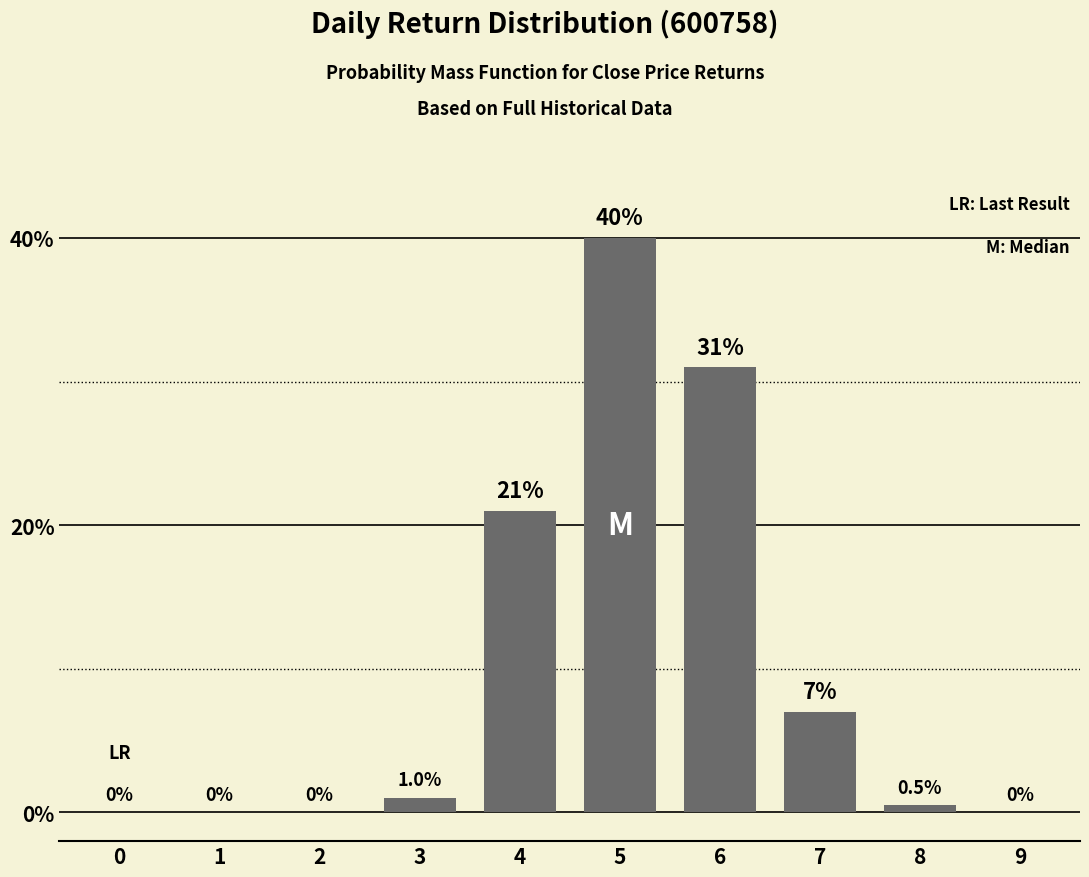

Reading right to left, what are all the values shown in this chart?

9=0.0	8=0.5	7=7.0	6=31.0	5=40.0	4=21.0	3=1.0	2=0.0	1=0.0	0=0.0